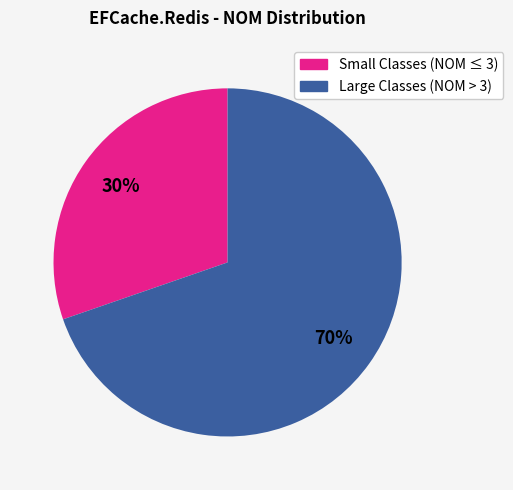

Does any single category account for the majority?

Yes